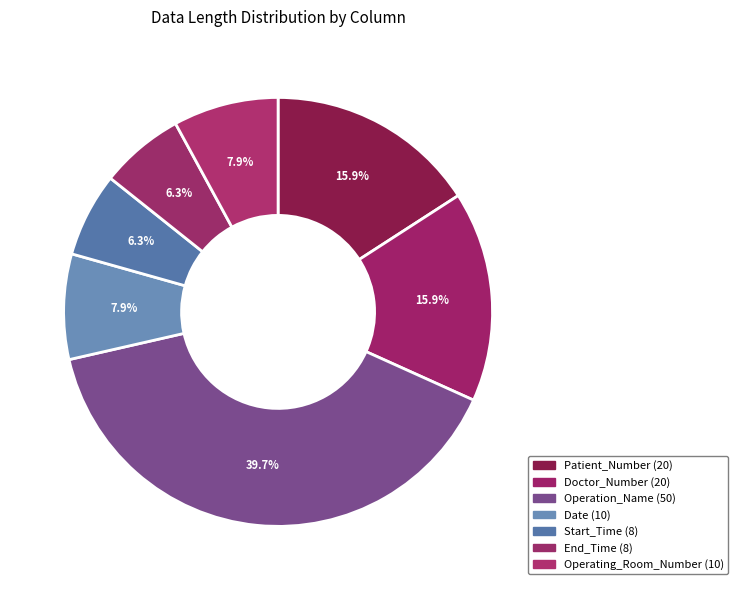

Which category has the biggest portion of the pie?

Operation_Name